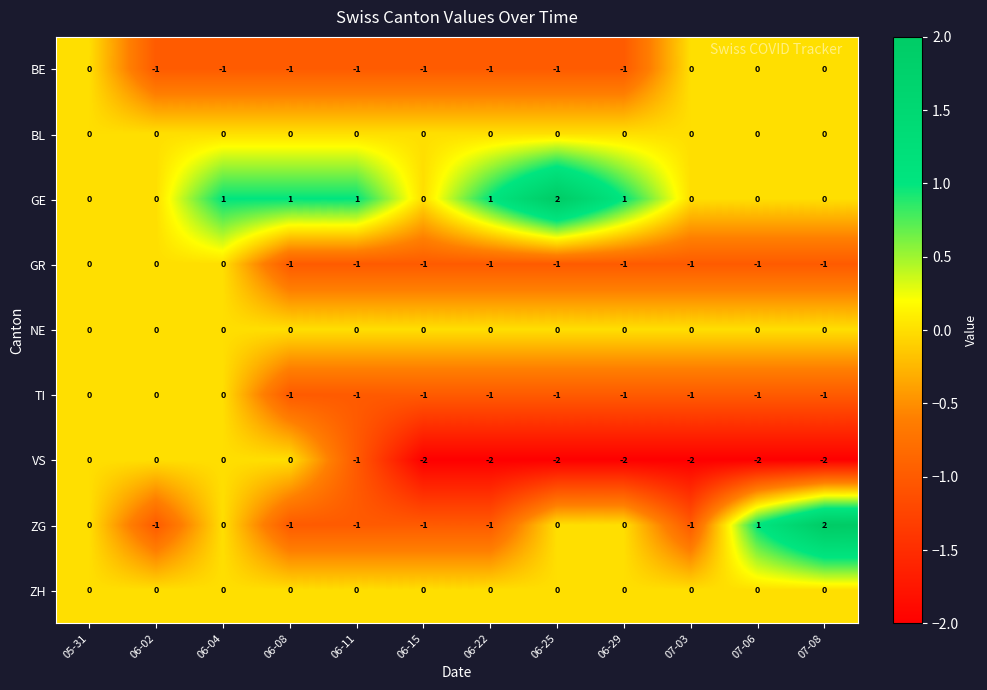

Which series has the widest spread of values?

ZG